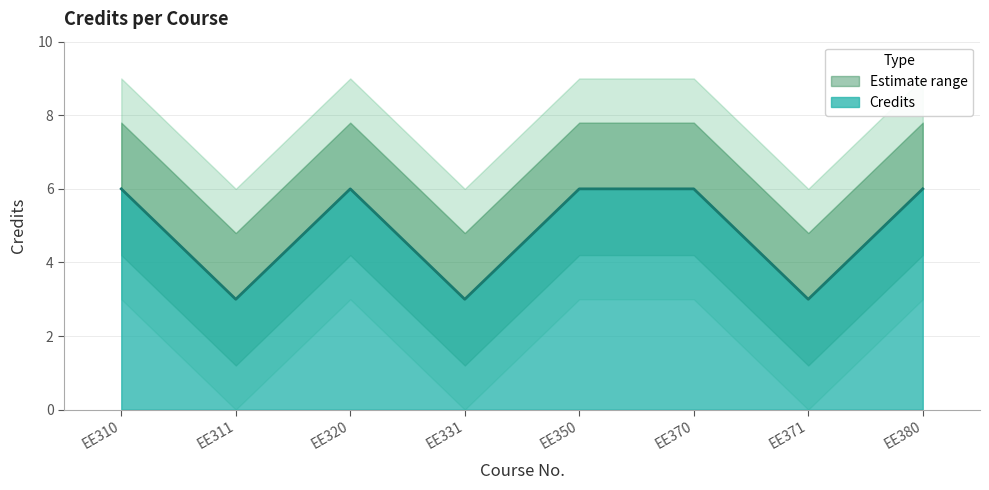

Does the chart display data point markers on the line(s)?

No